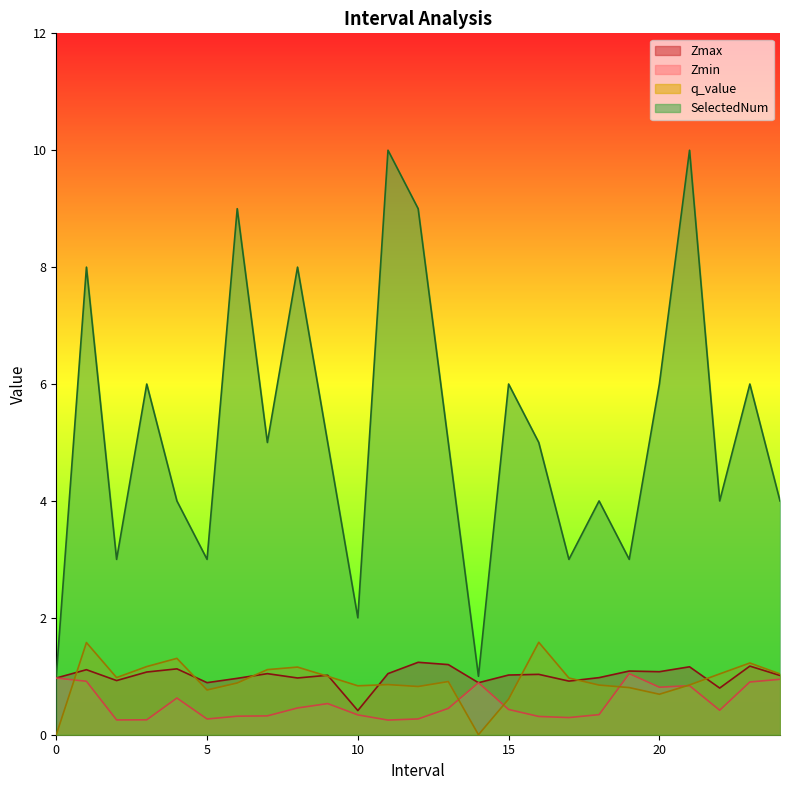

In q_value, how many points are higher than both neighbors (excluding endpoints)?

7